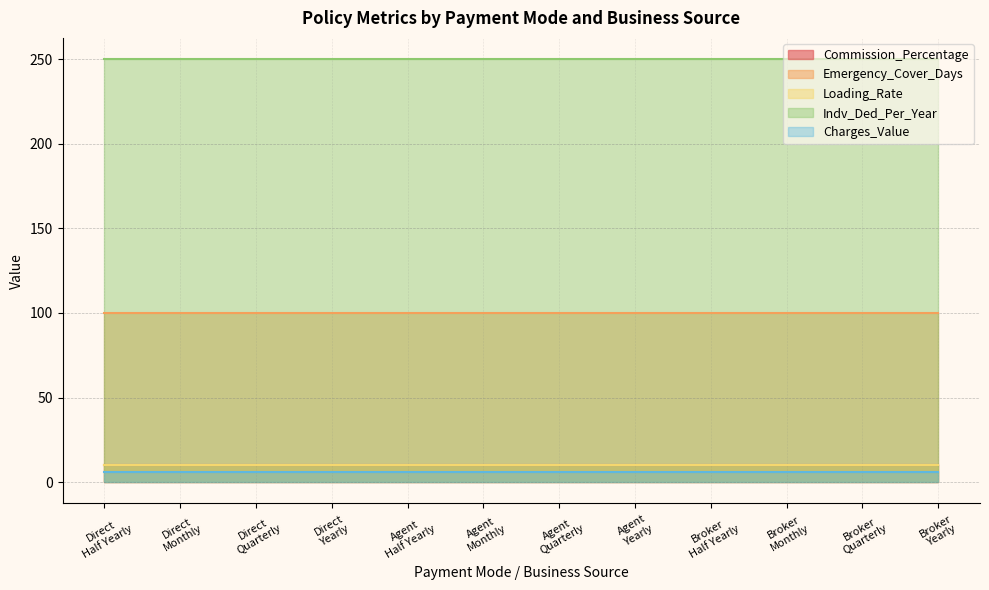

True or false: Commission_Percentage has a value of 13 at Monthly.

False